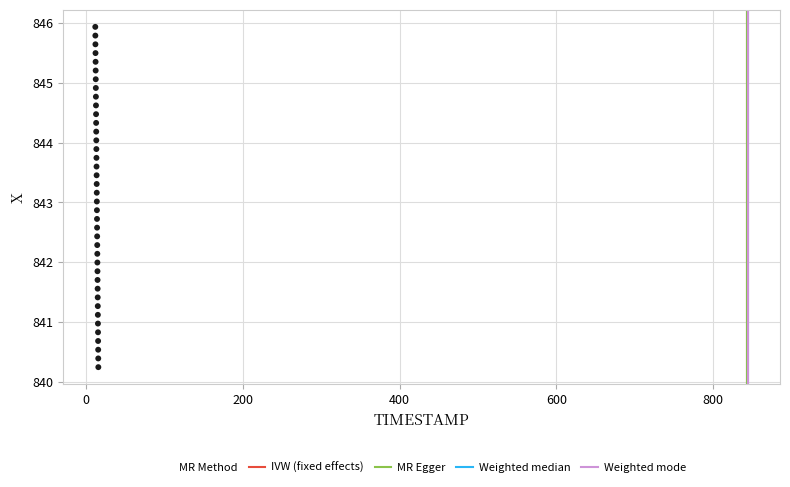

What is the range of Y values (max minus min)?

5.7